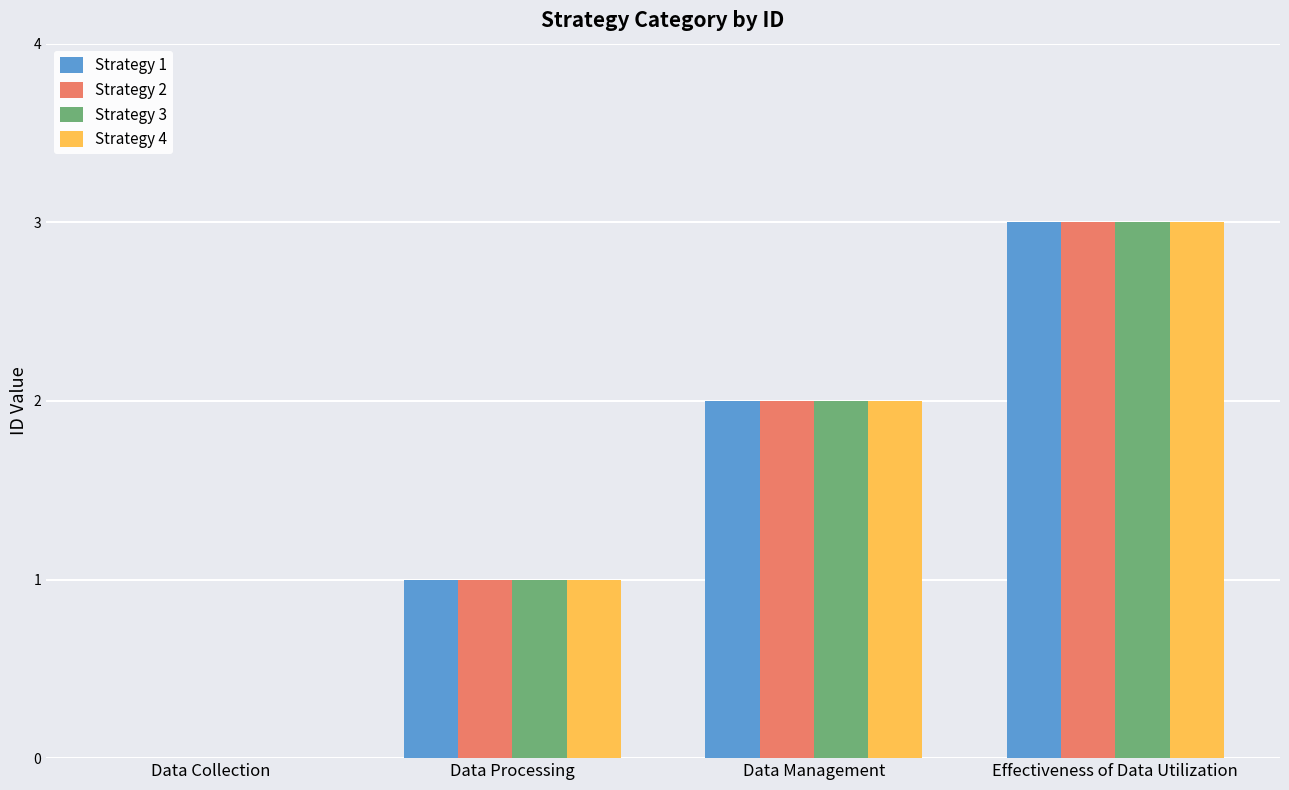

The value of Strategy 1 at Effectiveness of Data Utilization is 3. True or false?

True